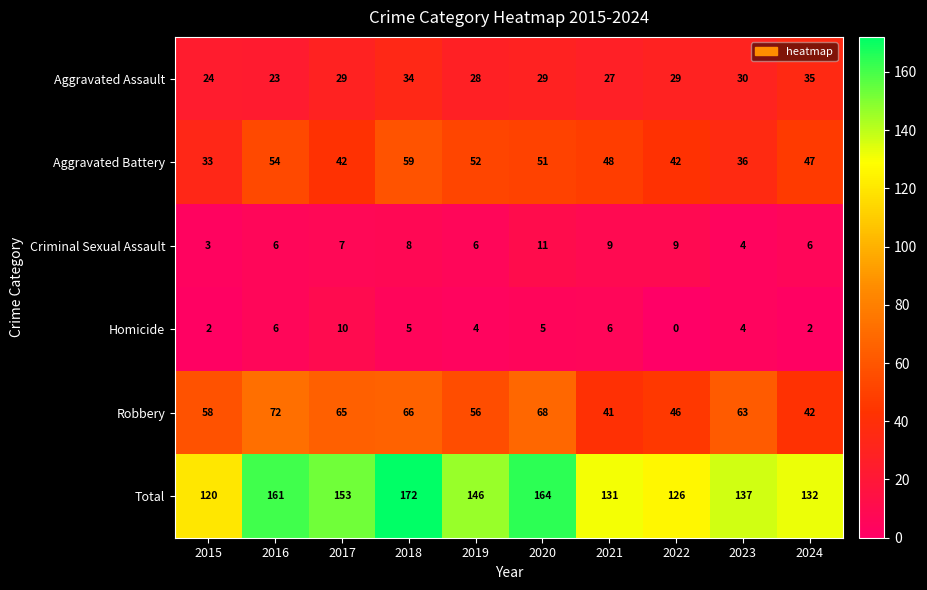

At which category is the sum across all series the highest?

2018